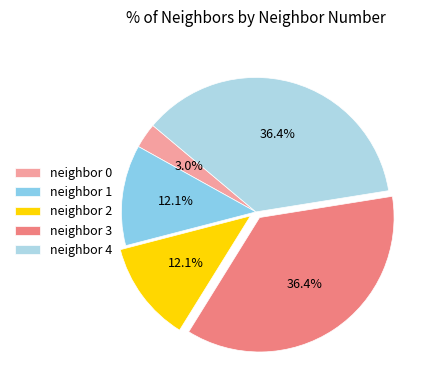

To the nearest percent, what is the average slice percentage?

20%